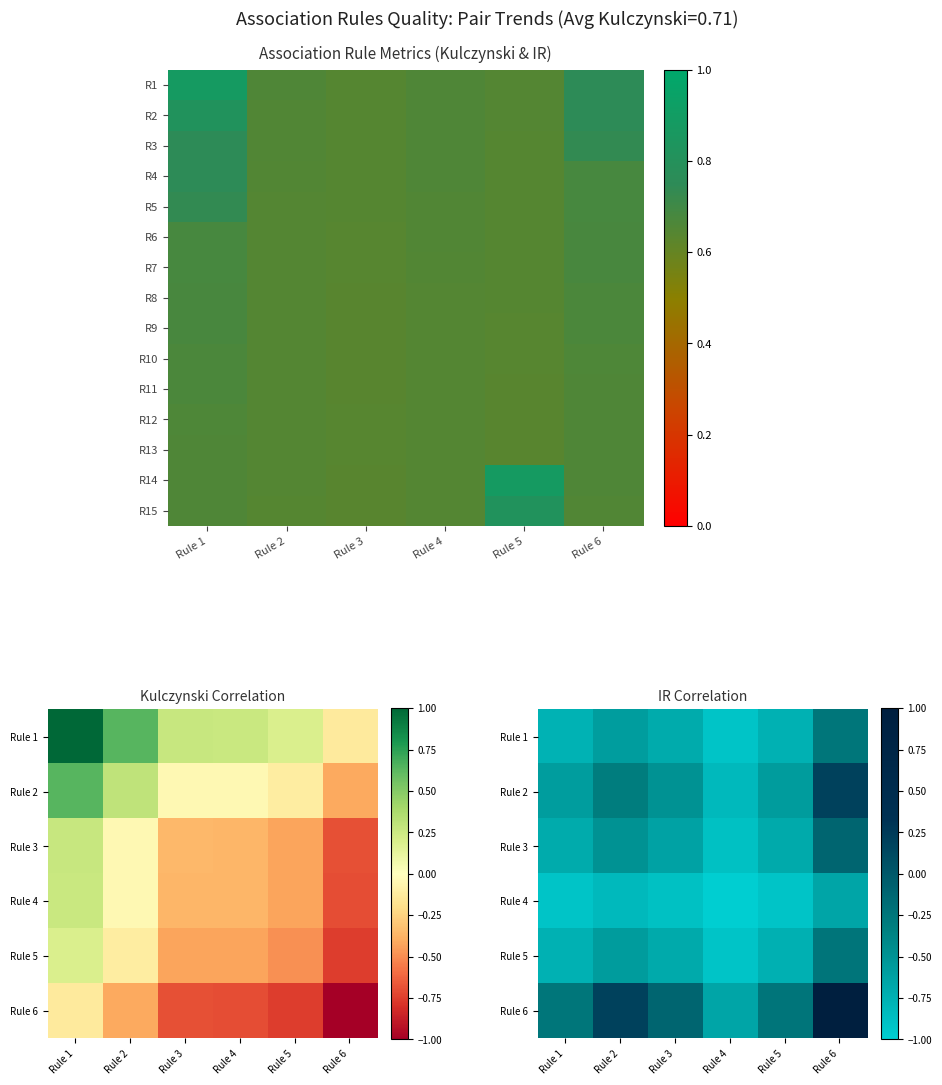

At which category does the chart reach its peak across all series?

Rule 6